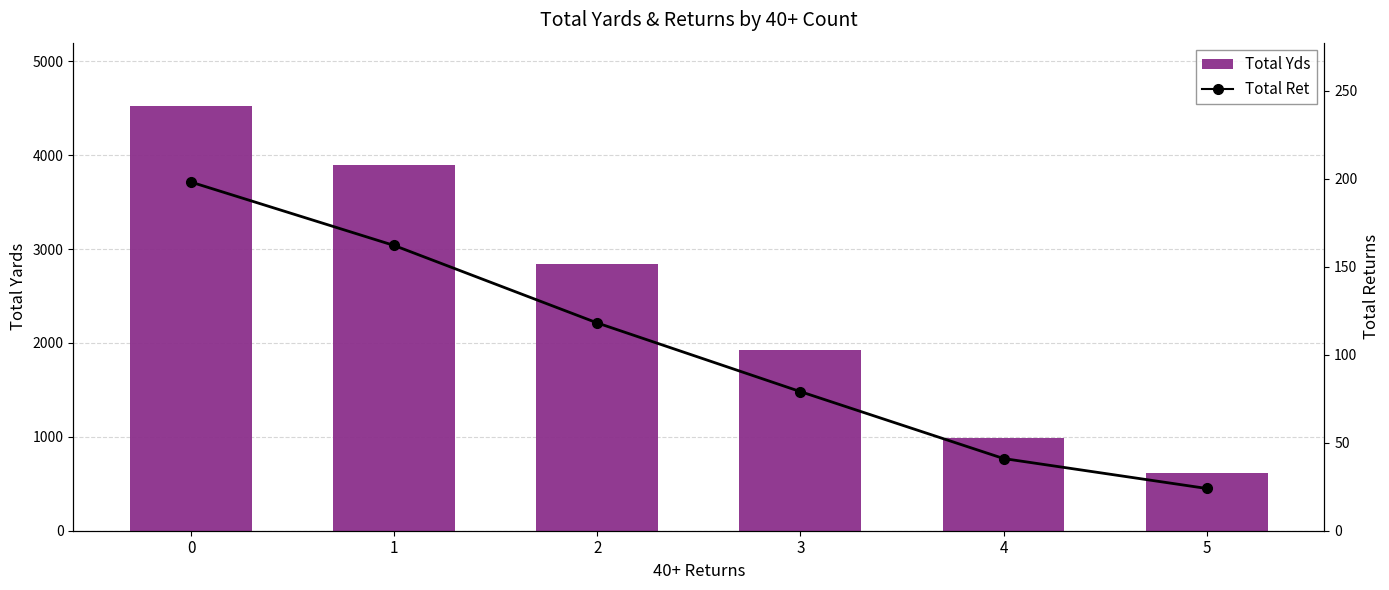

Which series has the largest range (max minus min)?

Total Yds